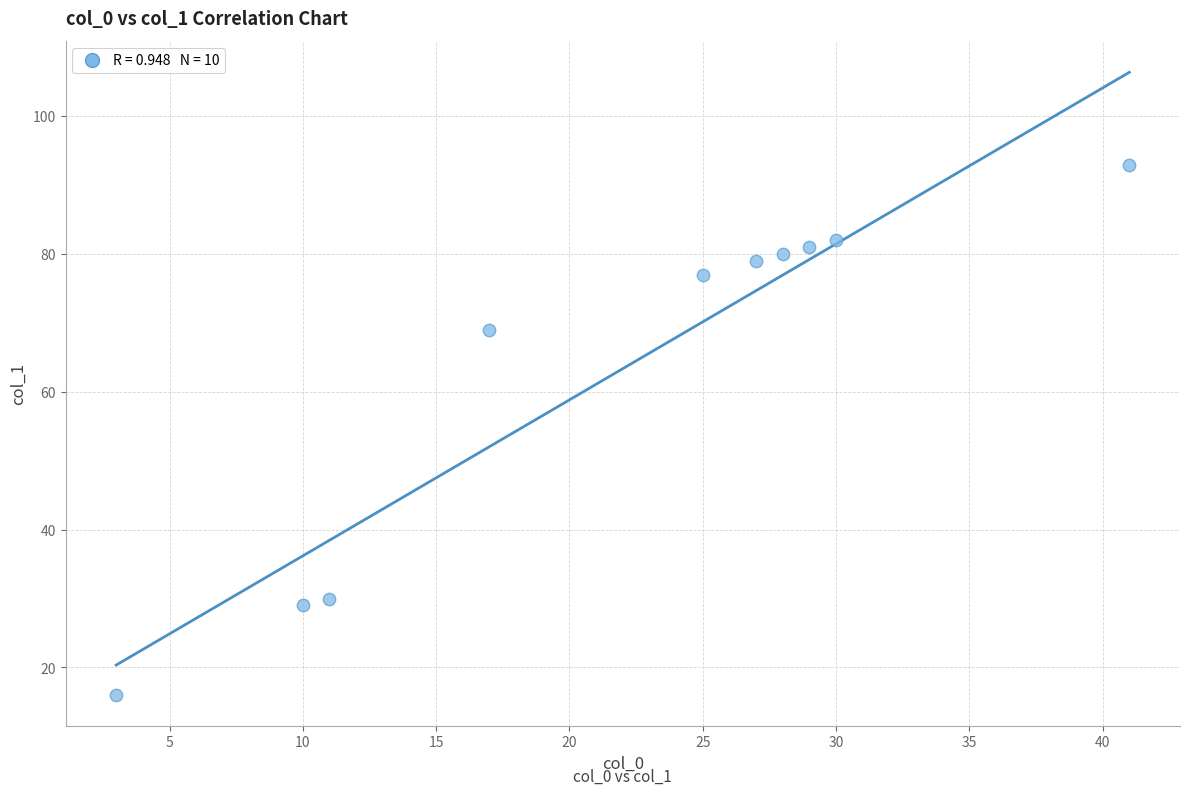

What Y value in the scatter plot is closest to 54?

69